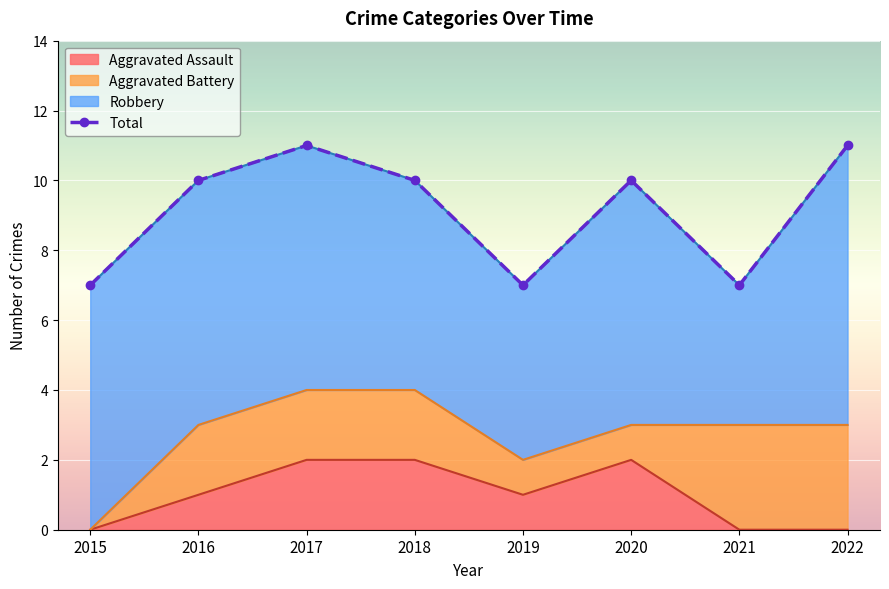

Which label corresponds to the largest value in the chart?

2017